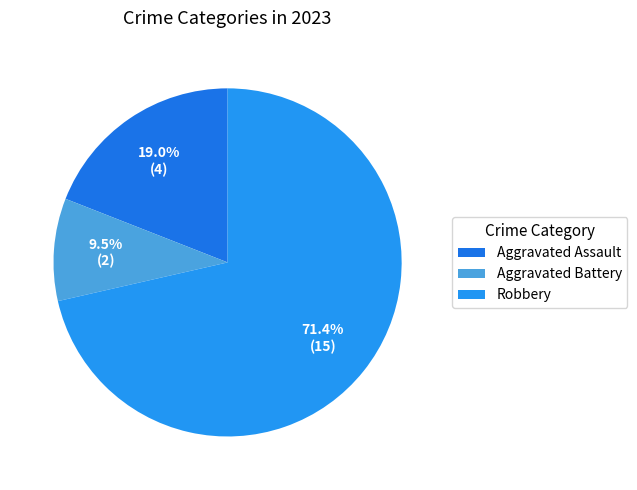

What is the ratio of the value at Aggravated Battery to the value at Robbery?

0.1